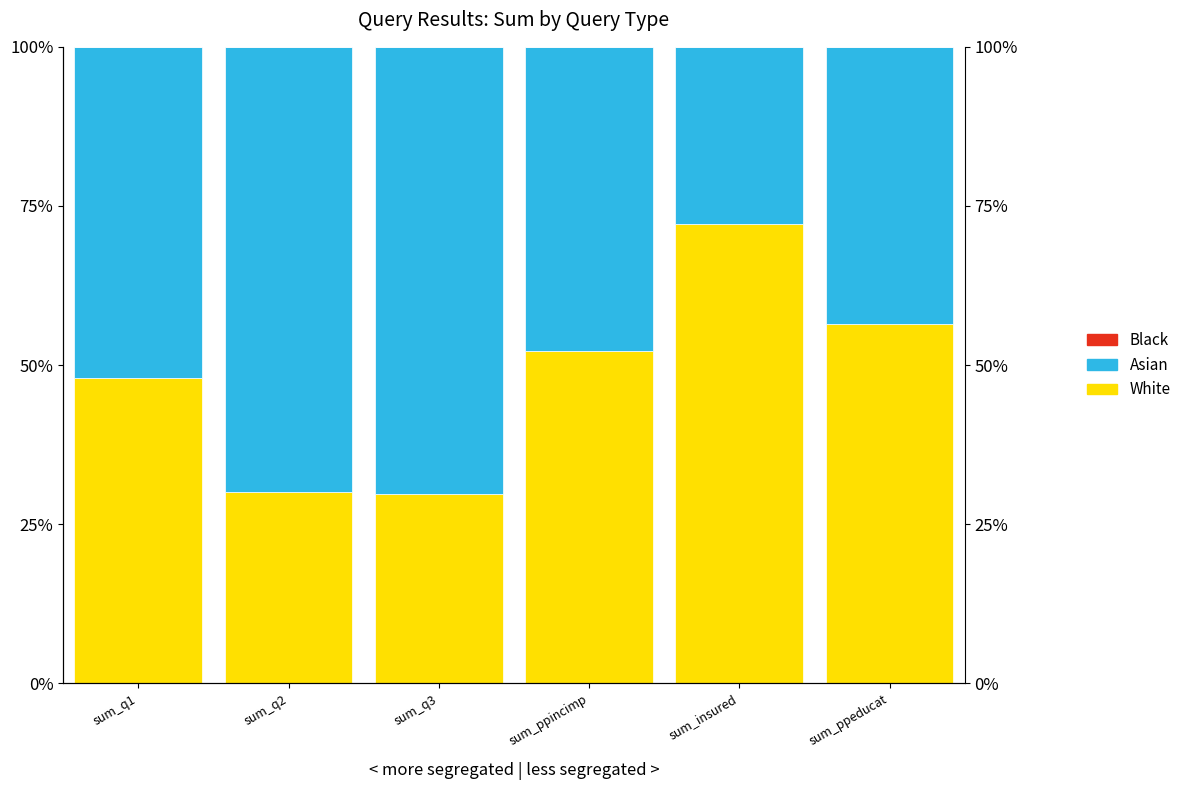

How many bars are there in each group?

3